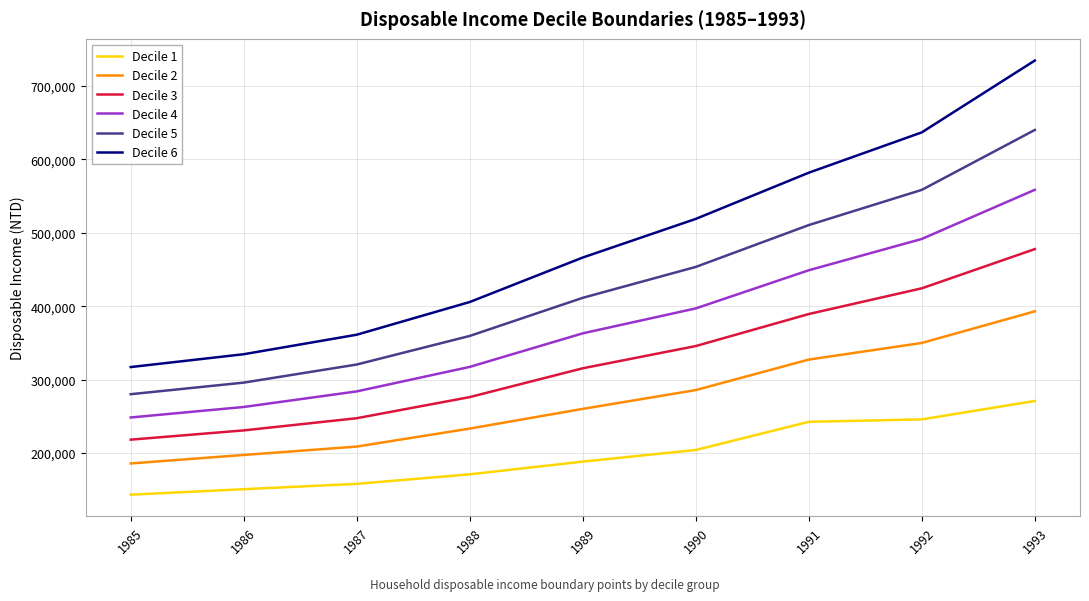

What is the average value of the Decile 6 series?

484015